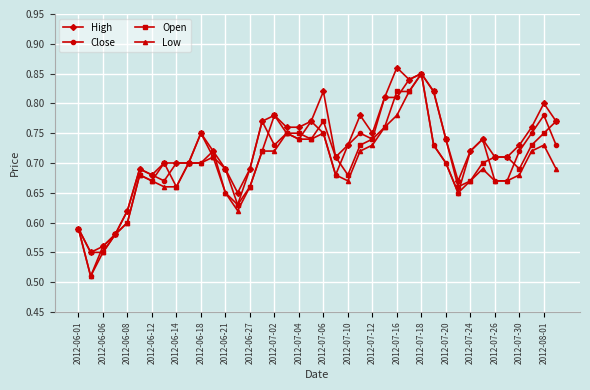

True or false: Low has more than 2 points higher than both neighbors.

True